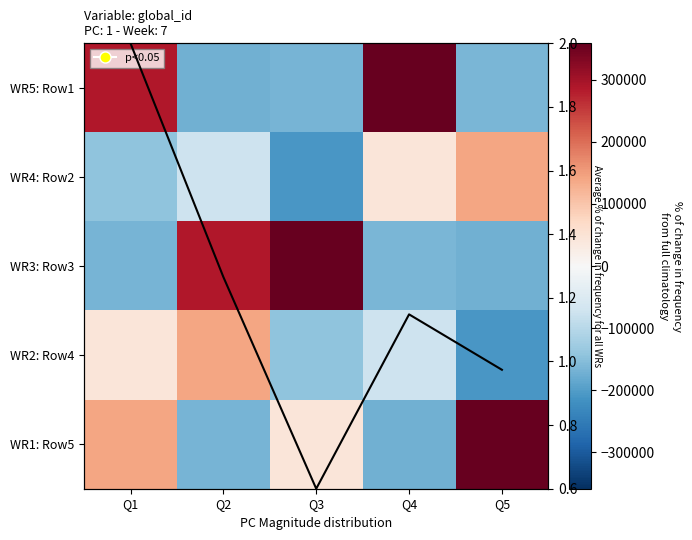

Rank the categories by WR2: Row4 value from lowest to highest.

Q5, Q3, Q4, Q1, Q2